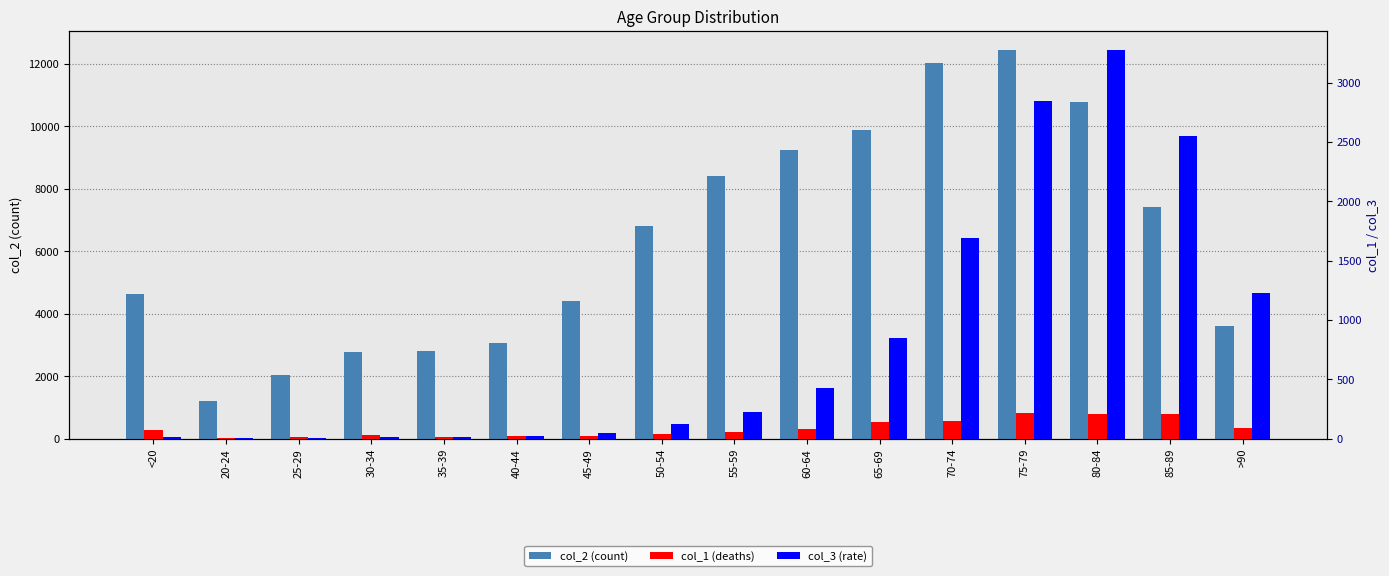

What is the minimum value for col_1 (deaths)?

5